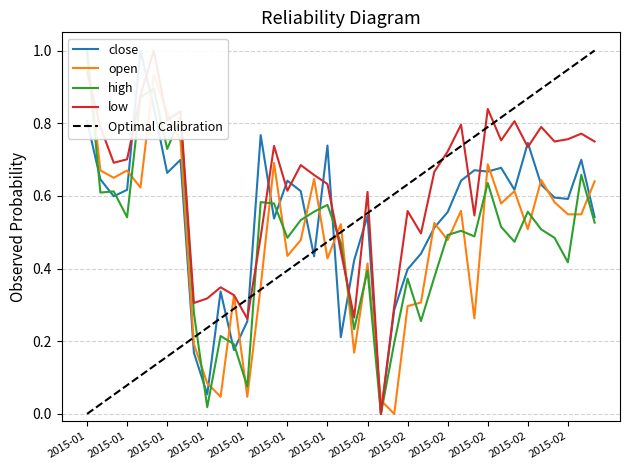

At which label is high closest to 0?

22